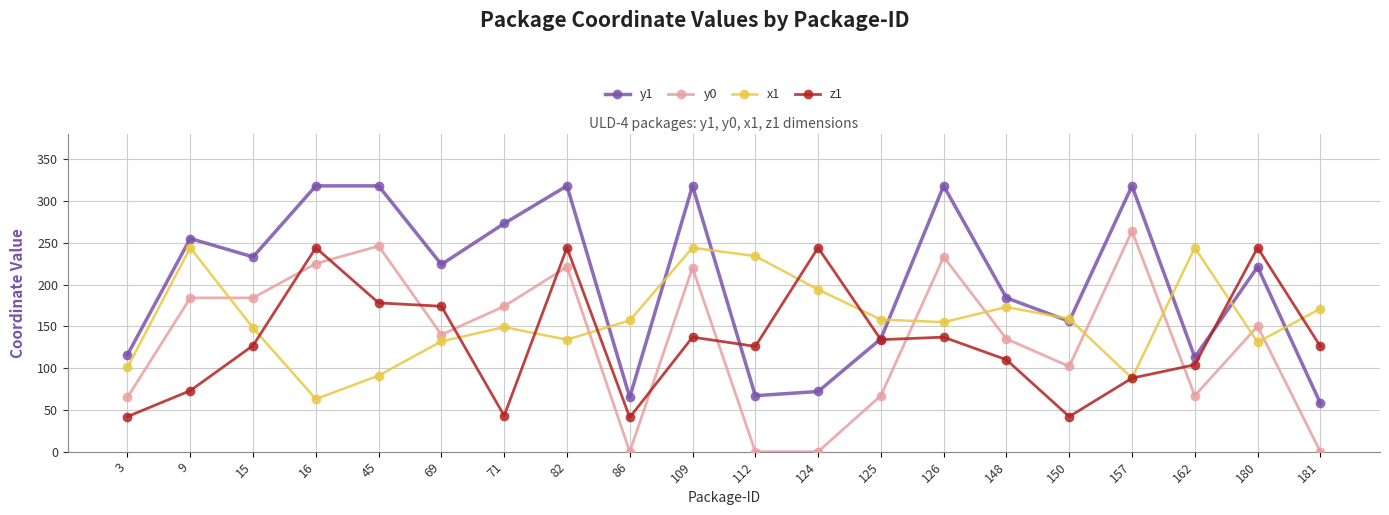

At 82, list the series in order from smallest to largest.

x1, y0, z1, y1